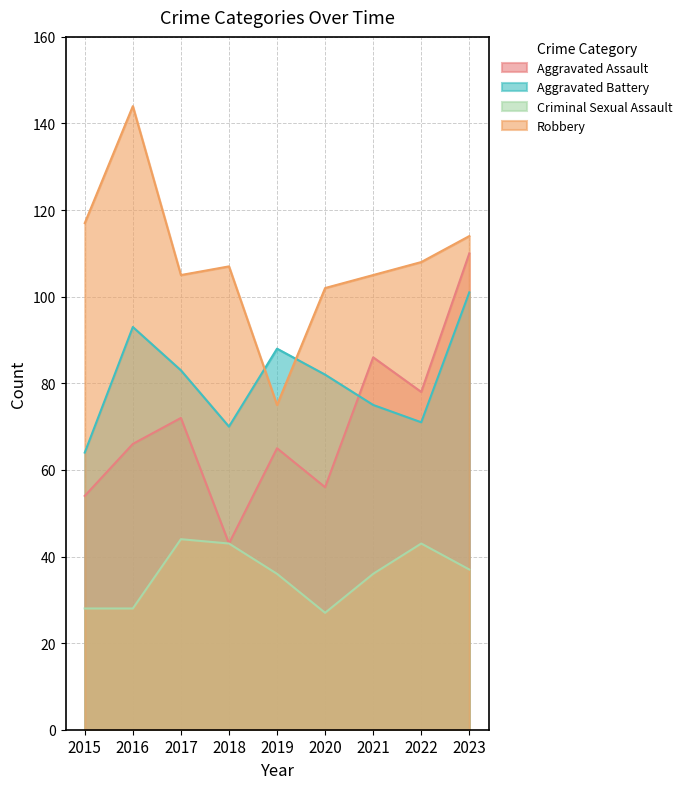

What is the difference between the maximum and minimum values in the Robbery series?

69